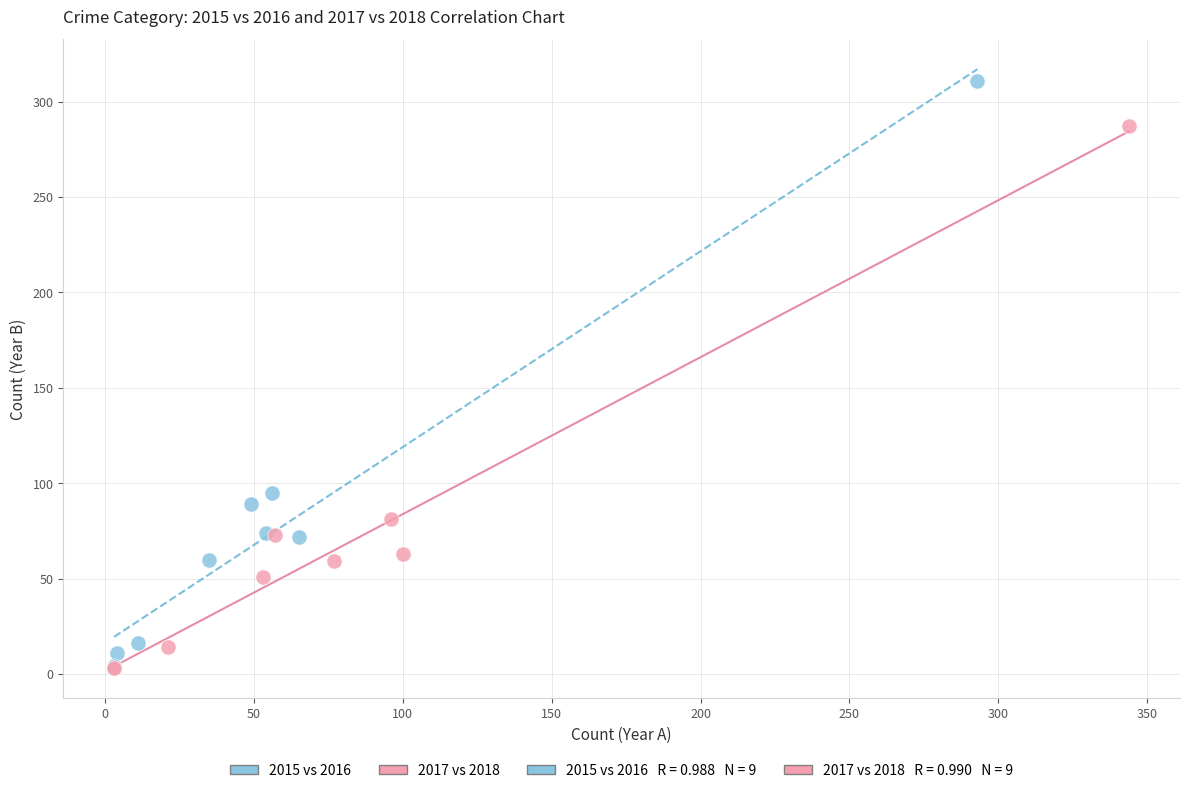

Which series has the widest spread of Y values?

2015 vs 2016